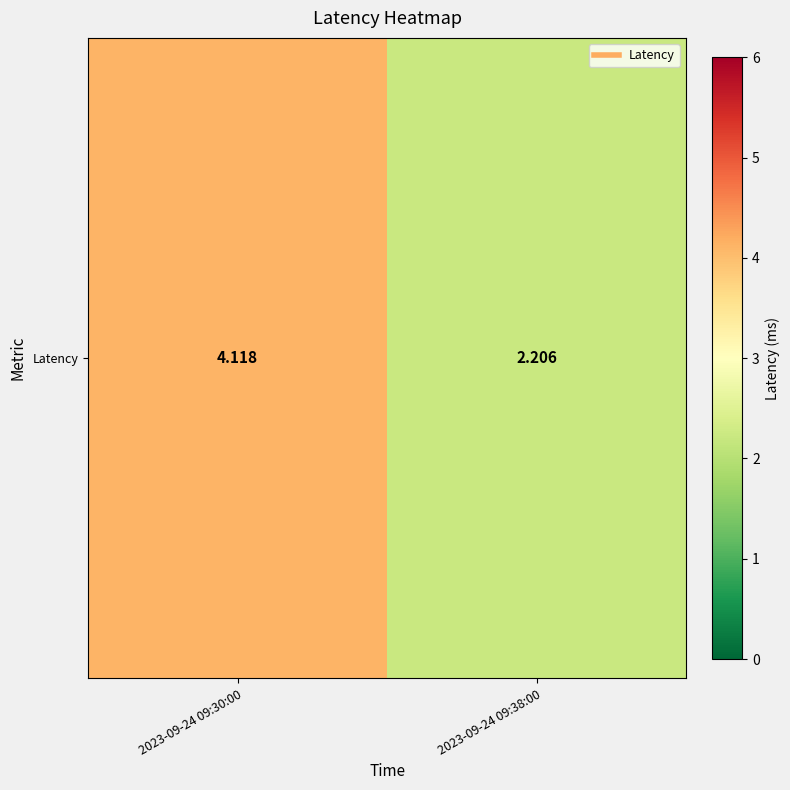

How many distinct data groups are displayed?

1